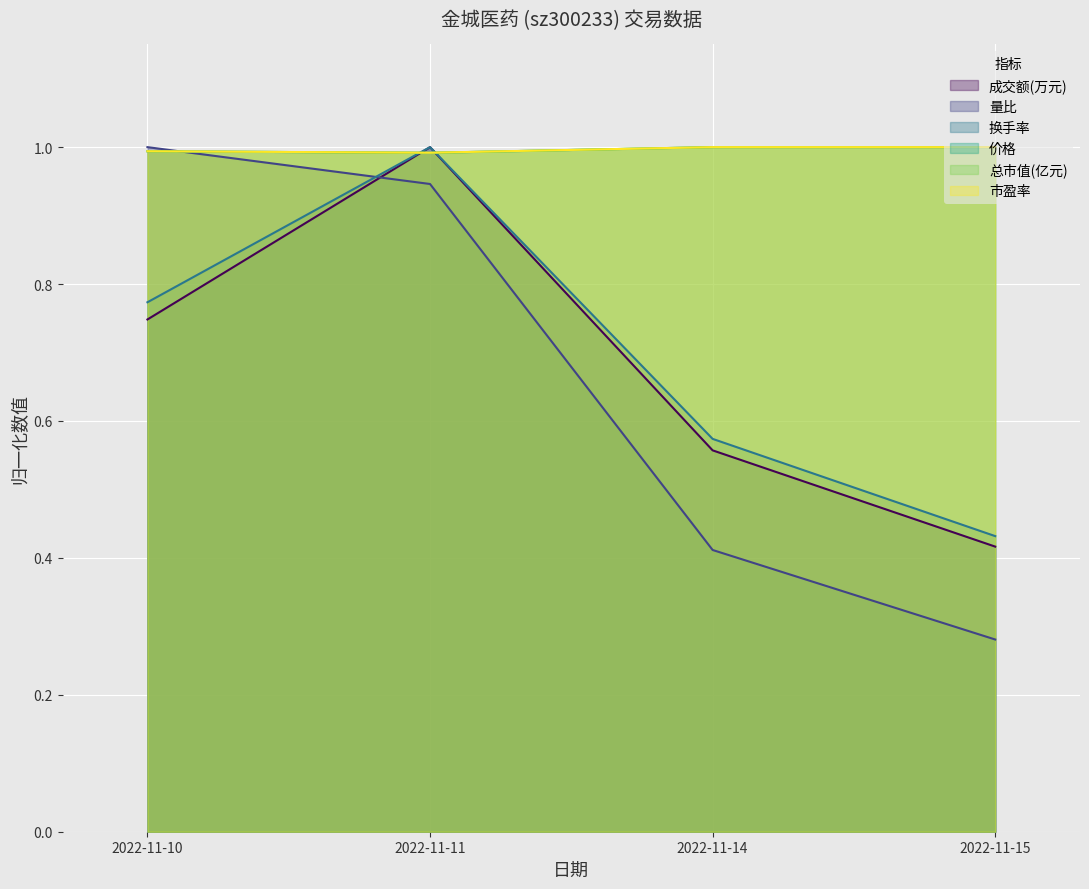

What is the smallest value displayed?

0.3